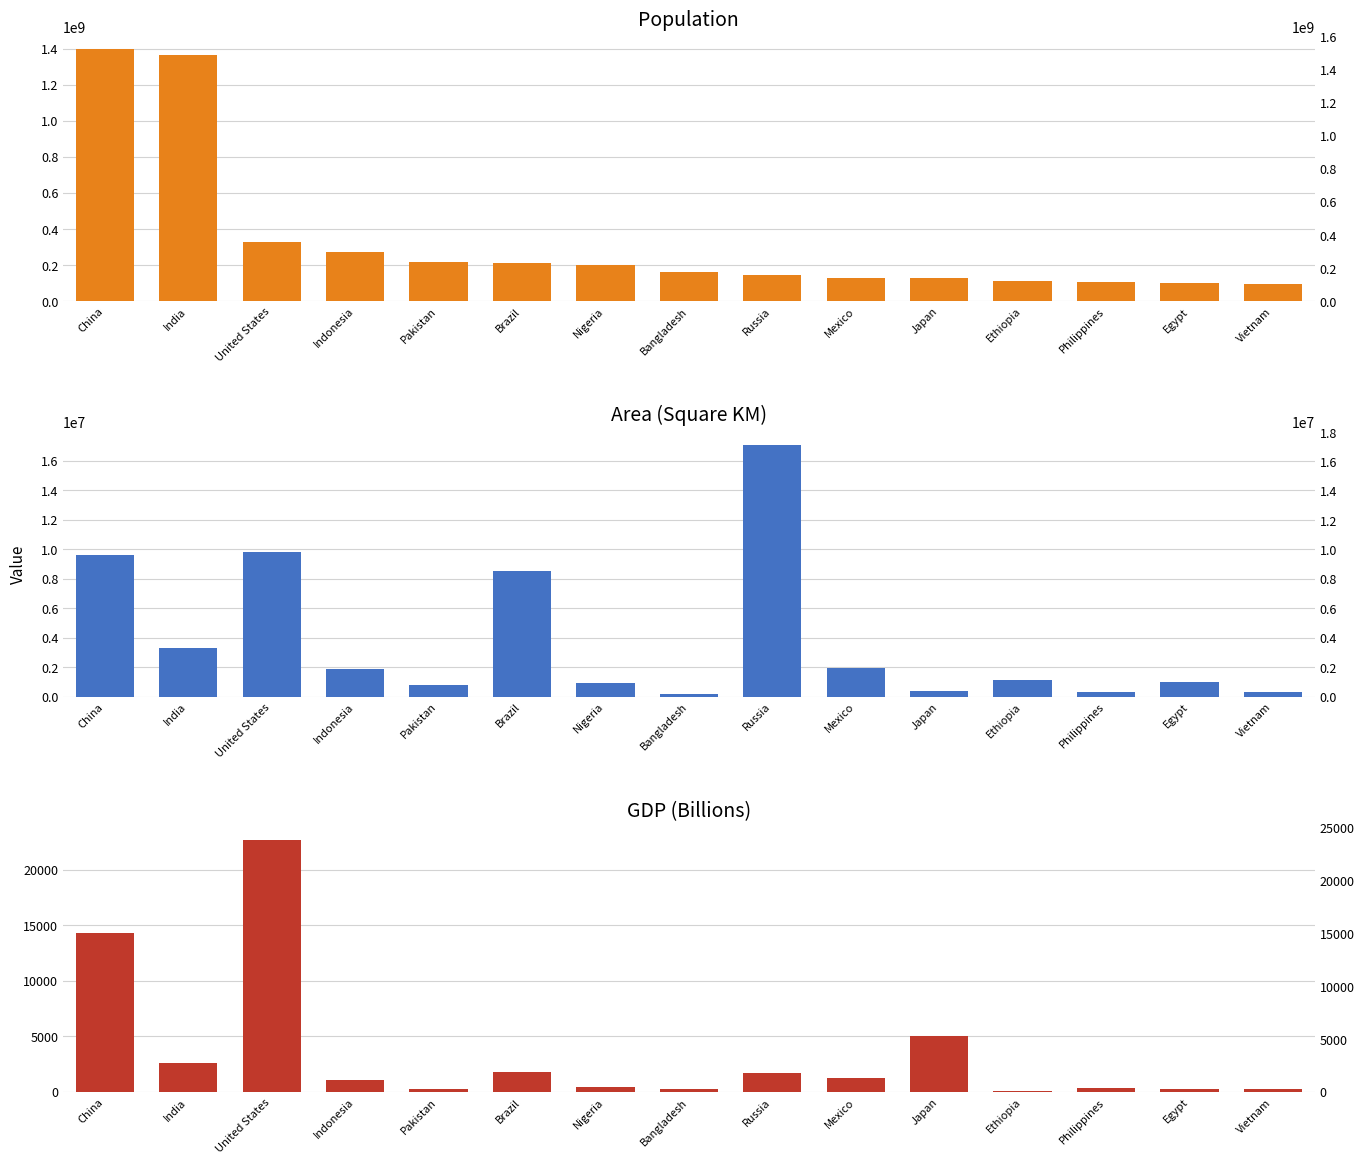

Reading right to left, list all the values displayed in this chart.

population: 96462106	100388073	108116615	112078730	126264931	126014024	144373535	163046161	200963599	212559417	216565318	270203917	328239523	1366417754	1397715000
area: 331210	1001450	300000	1104300	377944	1964375	17098240	148460	923768	8515770	796095	1904569	9833517	3287263	9596960
gdp: 262	303	377	96	5082	1258	1700	303	448	1840	304	1119	22675	2611	14343